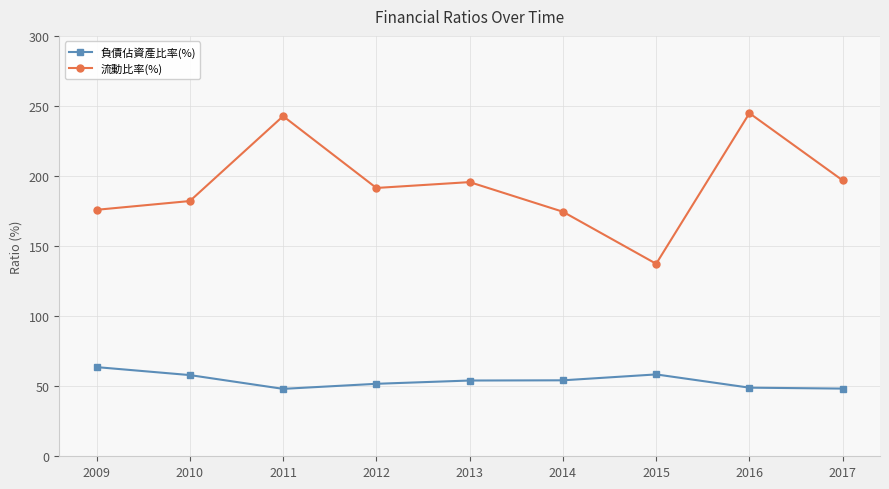

How many values in the 負債佔資產比率(%) series exceed 54?

5